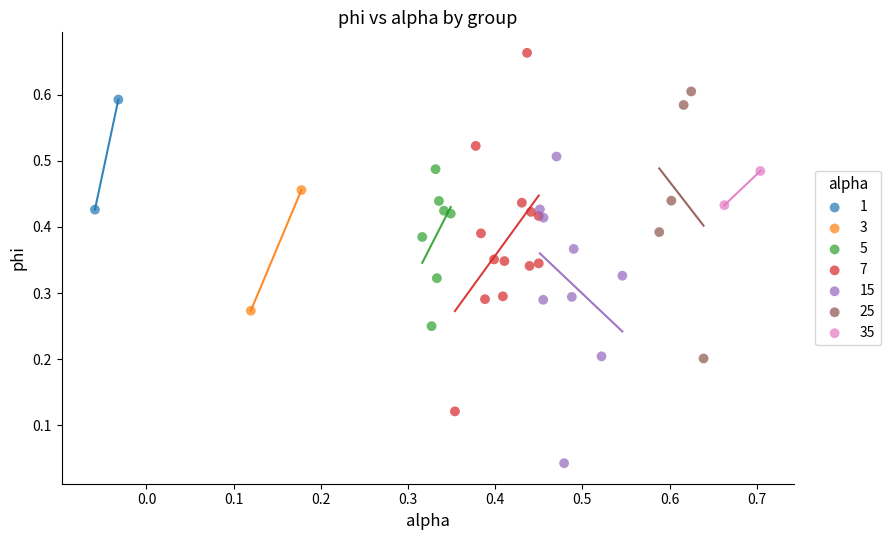

Which series reaches the minimum Y coordinate?

15